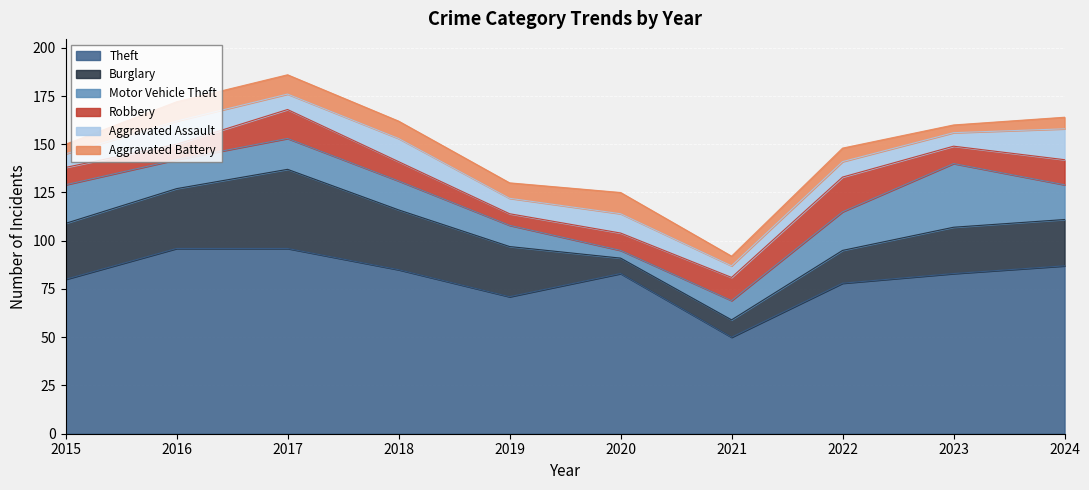

Reading left to right, what are all the values shown in this chart?

Theft: 80	96	96	85	71	83	50	78	83	87
Burglary: 29	31	41	31	26	8	9	17	24	24
Motor Vehicle Theft: 20	15	16	15	11	4	10	20	33	18
Robbery: 9	8	15	10	6	9	12	18	9	13
Aggravated Assault: 7	12	8	12	8	10	6	8	7	16
Aggravated Battery: 5	10	10	9	8	11	5	7	4	6